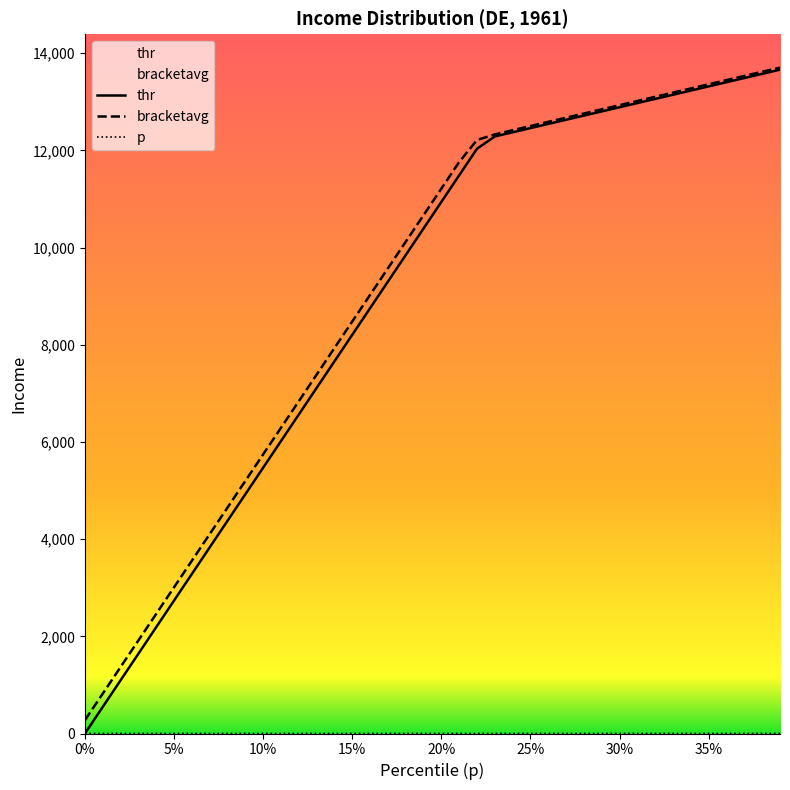

At how many categories does at least one series exceed 11217?

19